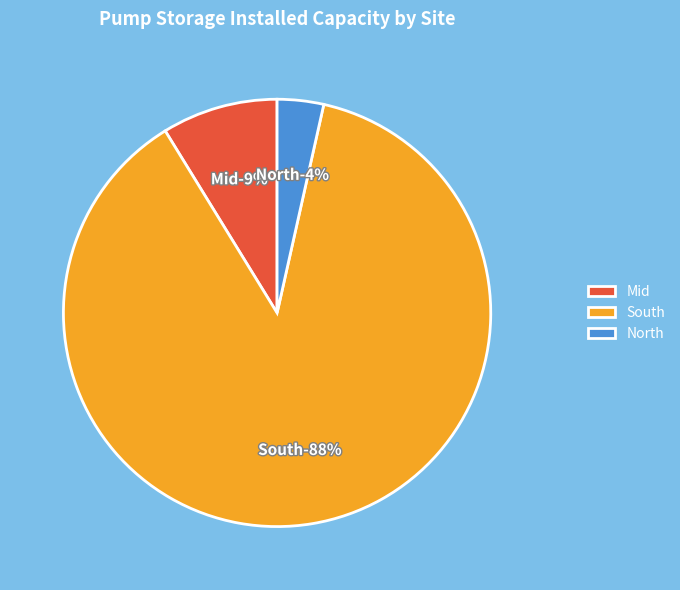

Between North and Mid, which is larger?

Mid